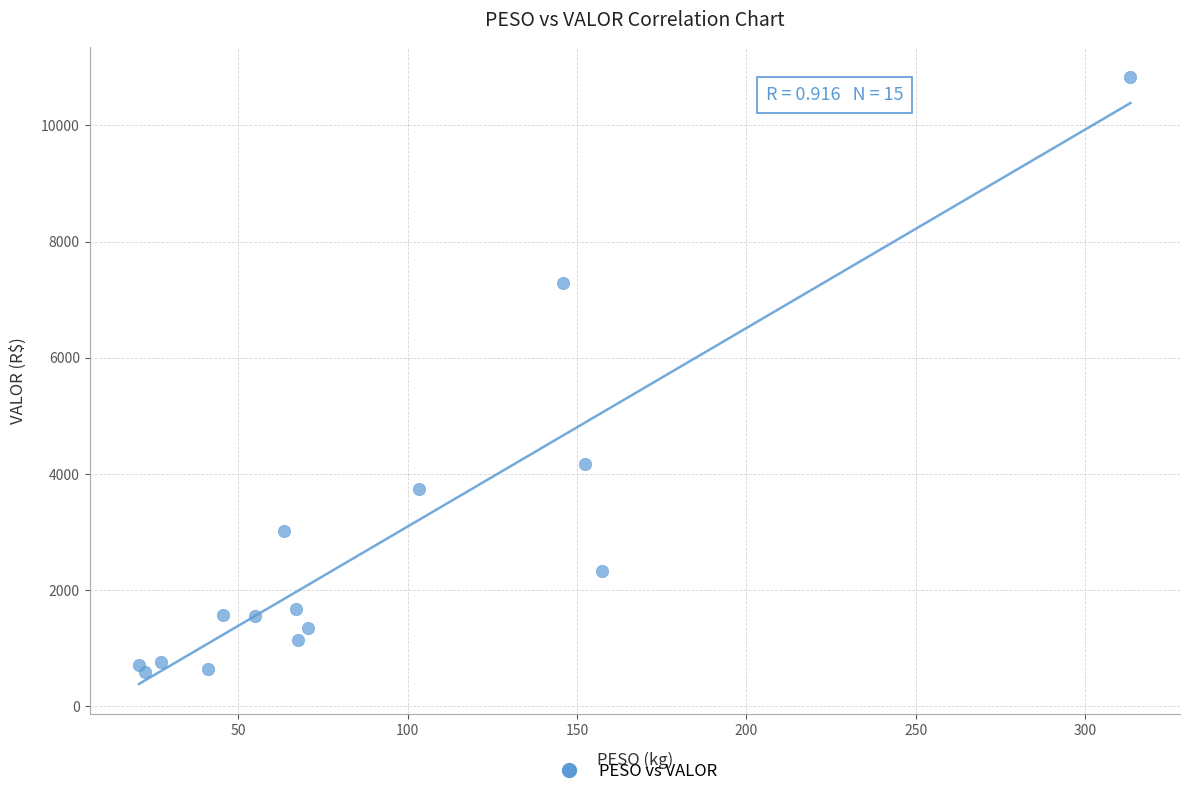

What is the range of X values (max minus min)?

292.5